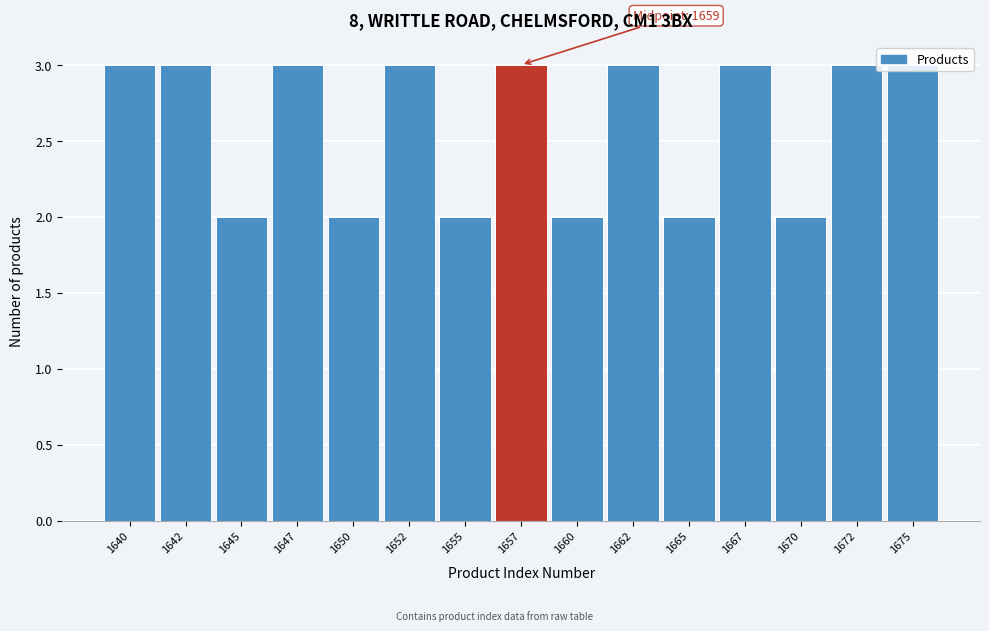

What is the average value?

3